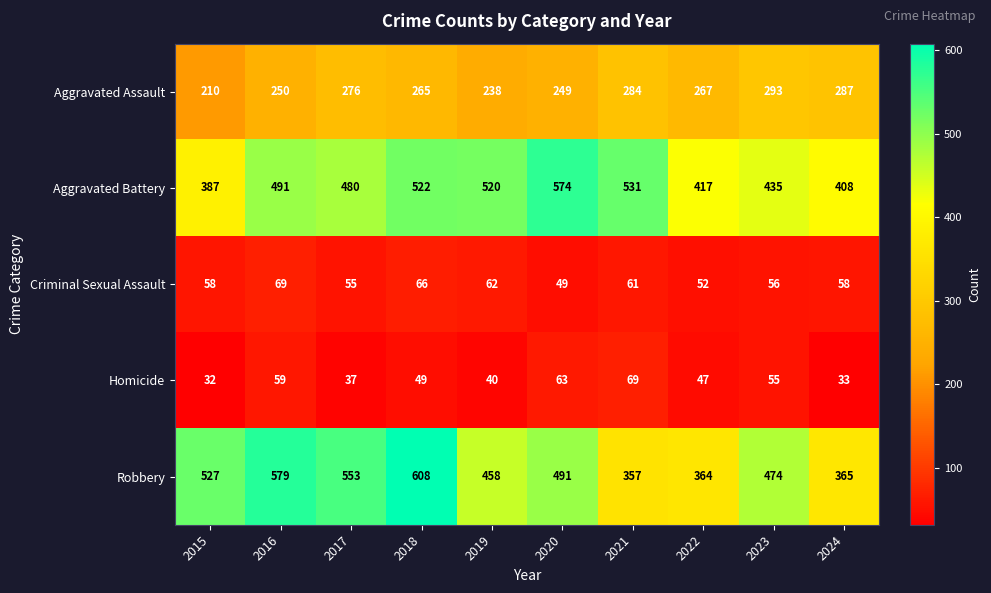

Which series has the largest total across all categories?

Robbery